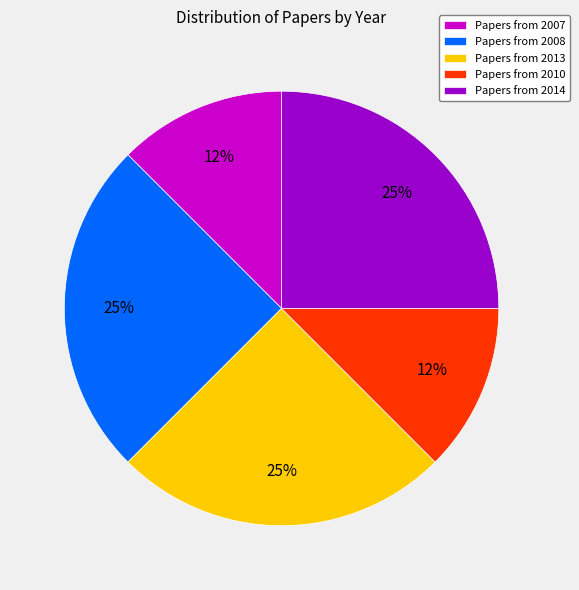

Does any single category account for the majority?

No